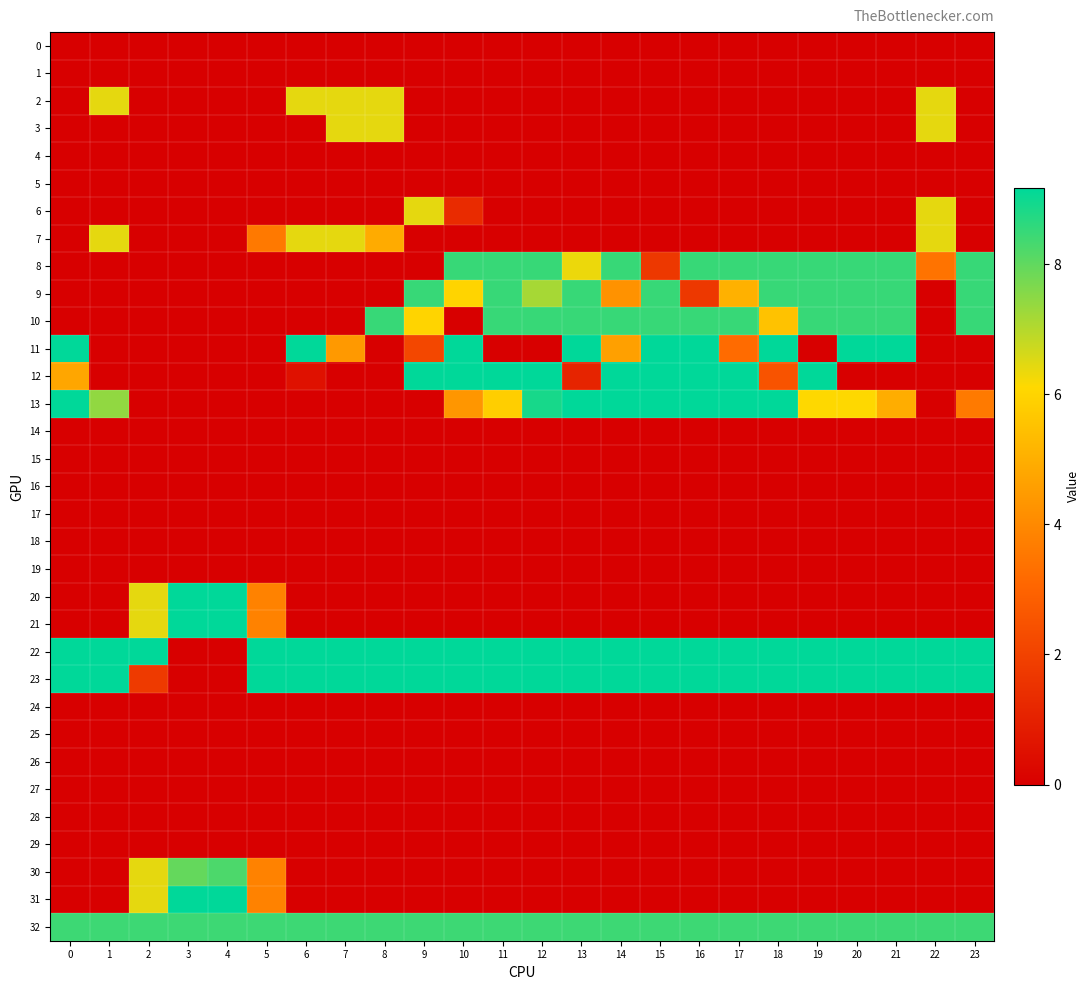

Which series changed the most between 10 and 17?

row_10